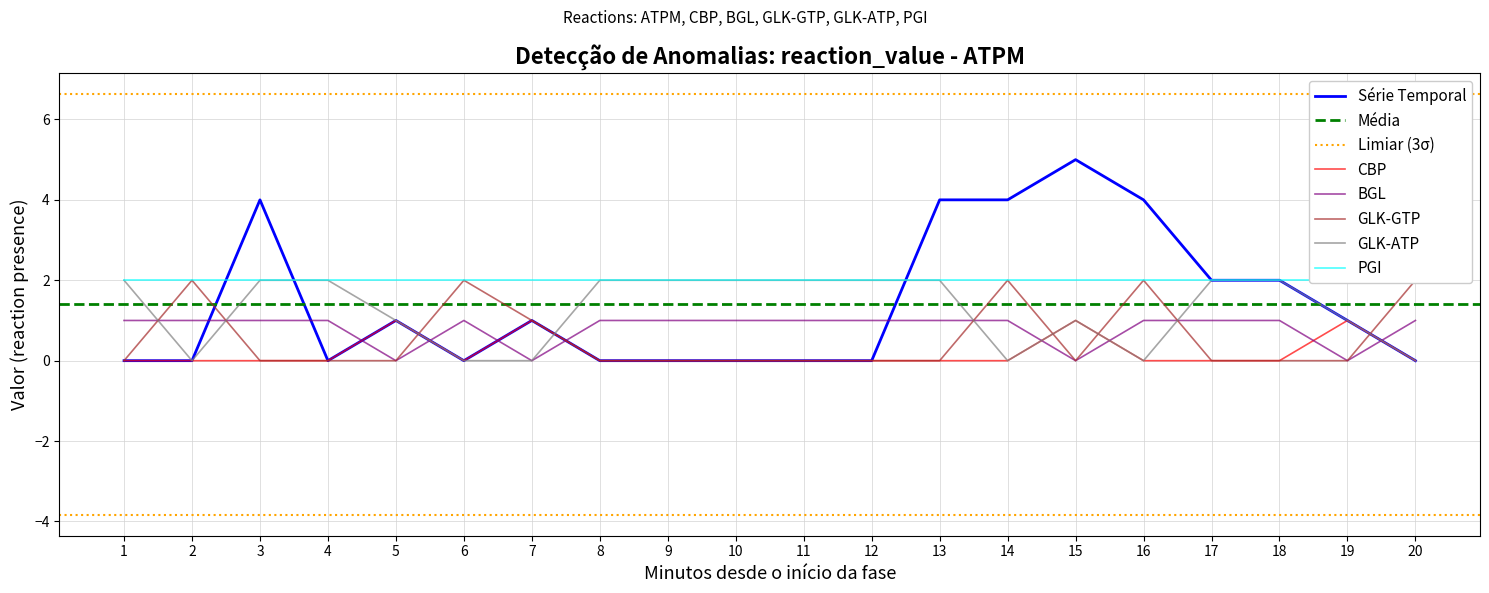

After their last crossing, which series has the higher values: BGL or CBP?

BGL